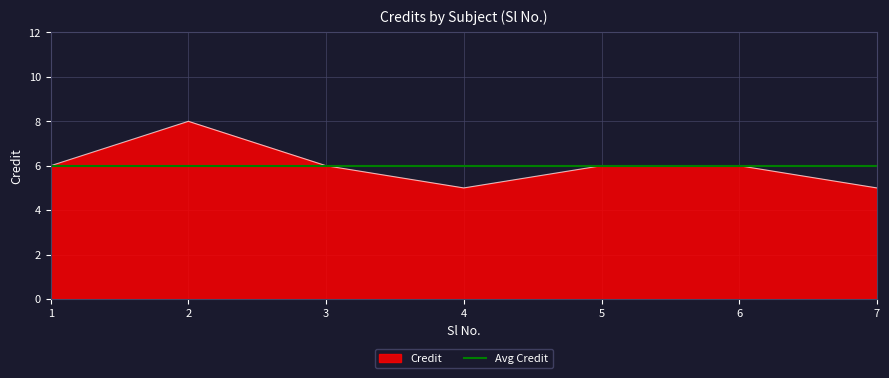

What is the value of the 4th point from the left?

5